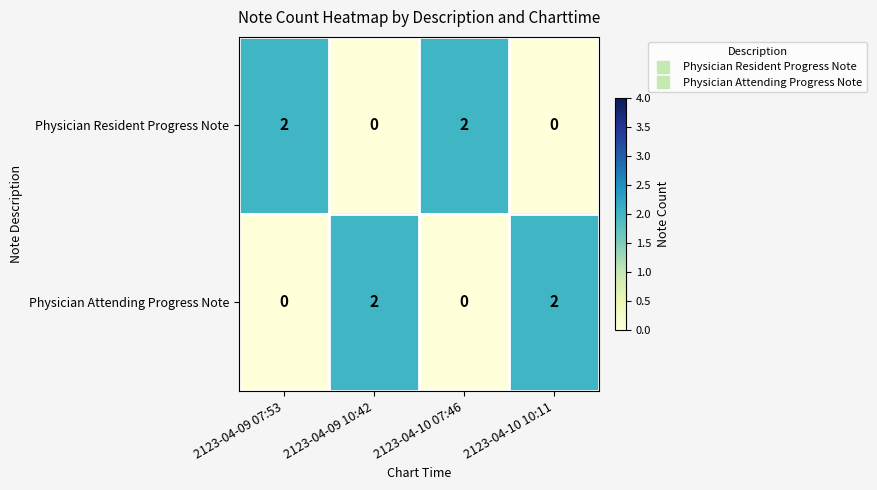

Rank the series at 2123-04-10 07:46 from highest to lowest value.

Physician Resident Progress Note, Physician Attending Progress Note